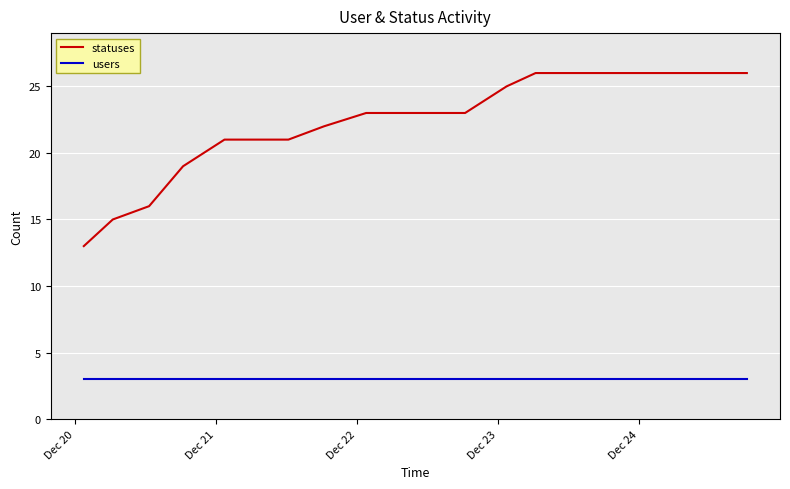

Which series has the largest total across all categories?

statuses